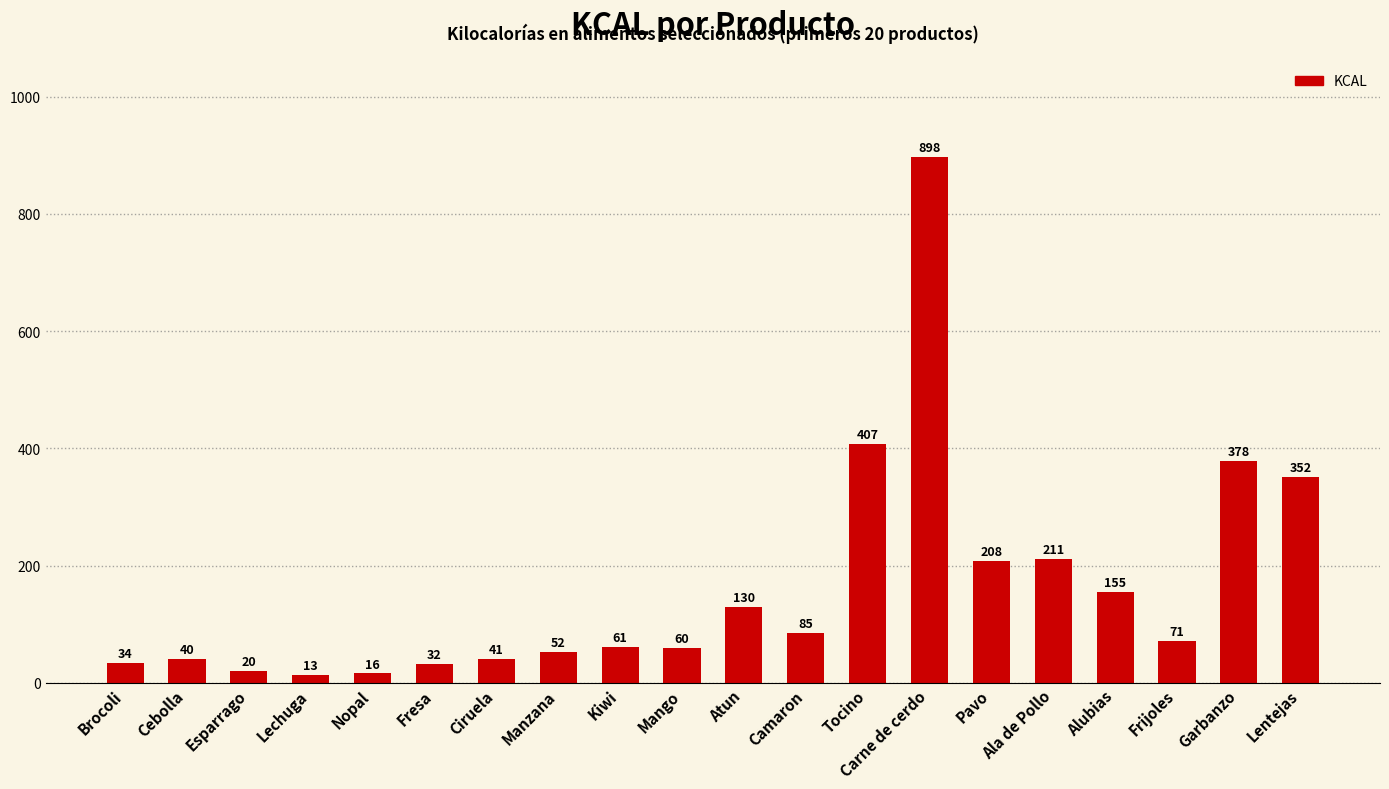

Reading left to right, list all the values displayed in this chart.

Brocoli=34	Cebolla=40	Esparrago=20	Lechuga=13	Nopal=16	Fresa=32	Ciruela=41	Manzana=52	Kiwi=61	Mango=60	Atun=130	Camaron=85	Tocino=407	Carne de cerdo=898	Pavo=208	Ala de Pollo=211	Alubias=155	Frijoles=71	Garbanzo=378	Lentejas=352